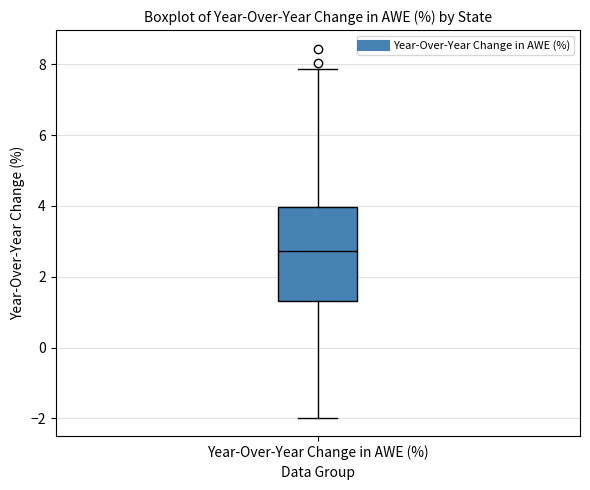

Transcribe this box plot: give where the median line is, the range the box spans, and where the two whiskers end, as read against the y-axis. The values are not printed on the chart, so give them approximately, as read against the axis.

median 2.8, box 1.4 to 4.0, whiskers -2.0 to 7.8